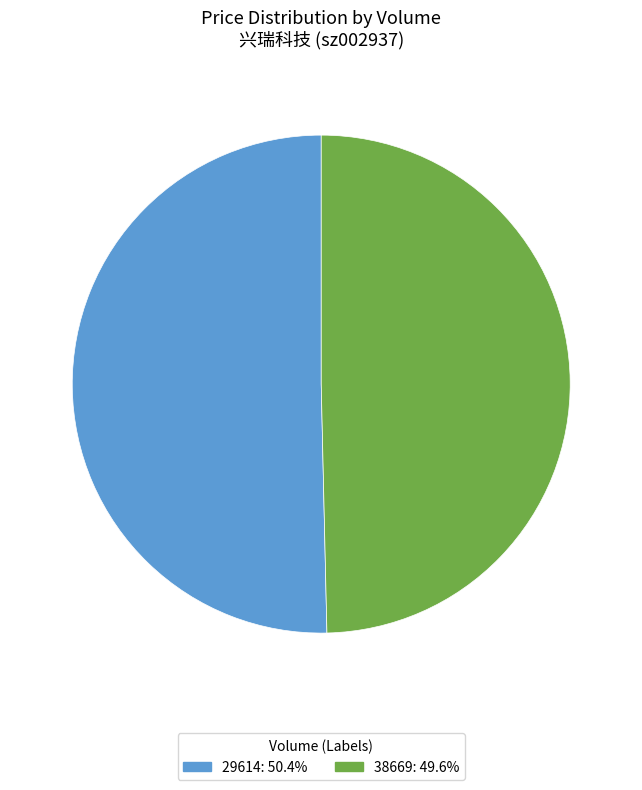

Is 29614: 50.4% the majority of the pie?

Yes